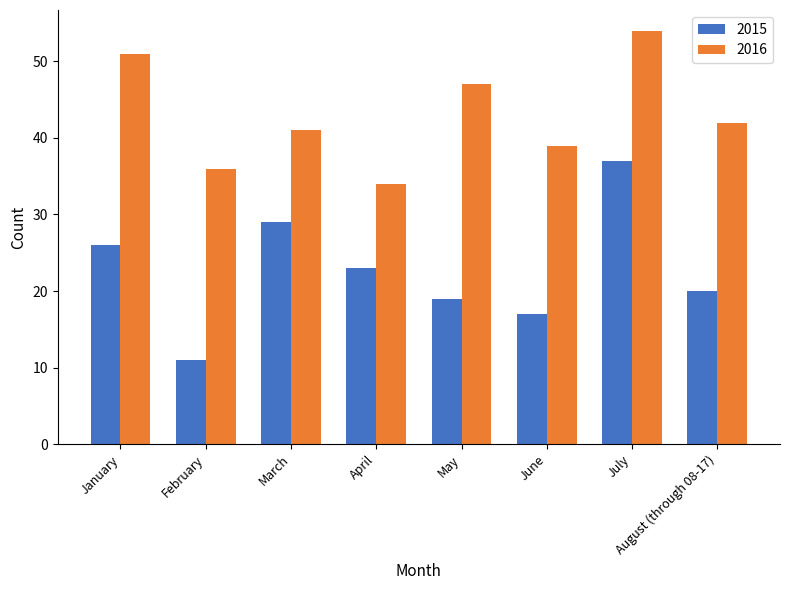

At which label does 2016 reach its minimum?

April